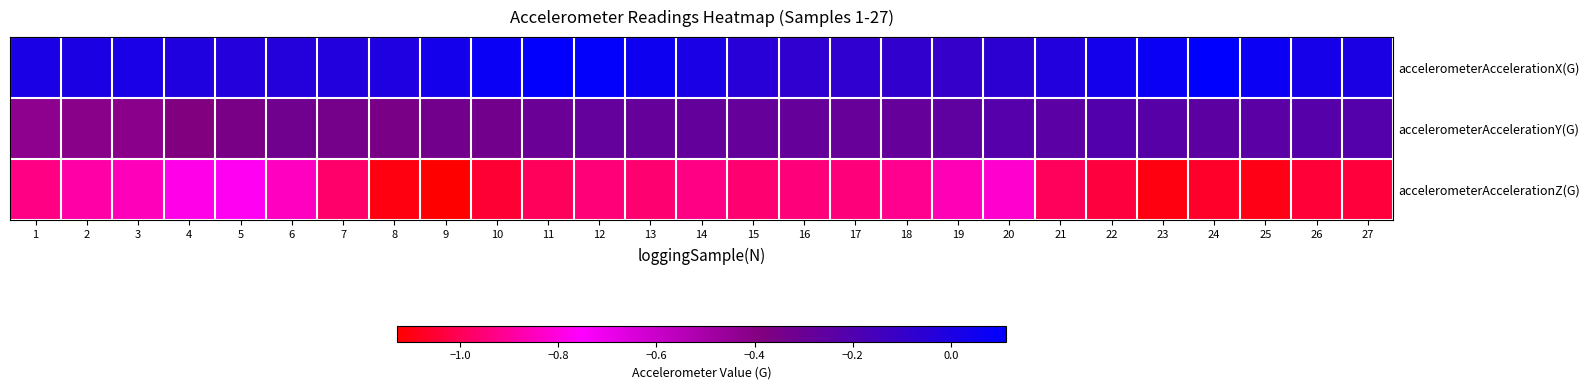

At how many categories does at least one series exceed -1?

27